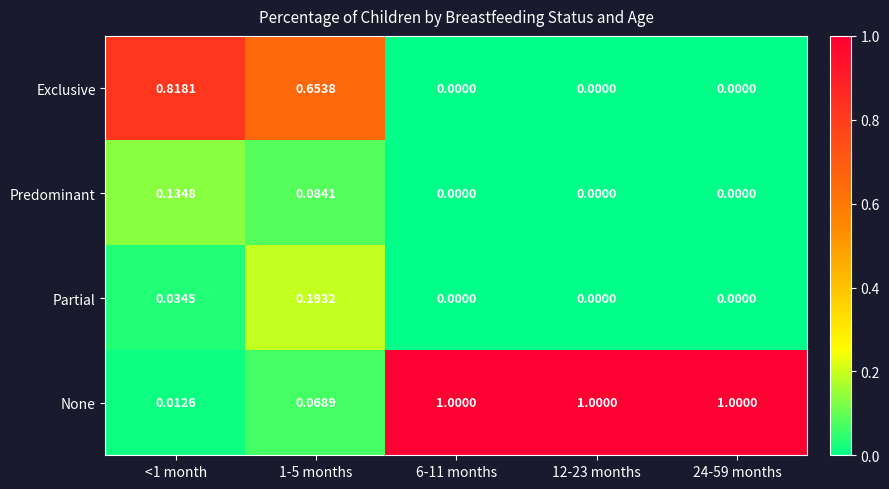

Which series has the largest range (max minus min)?

None